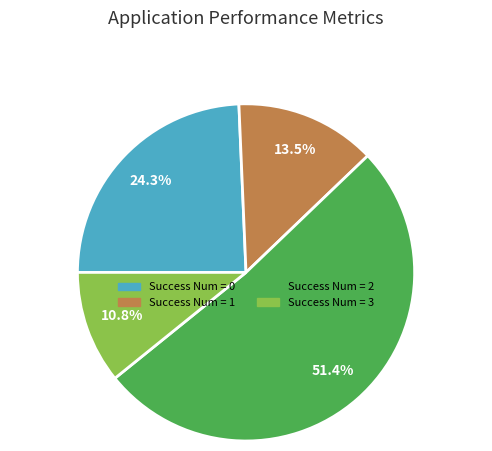

Does any single category account for the majority?

Yes